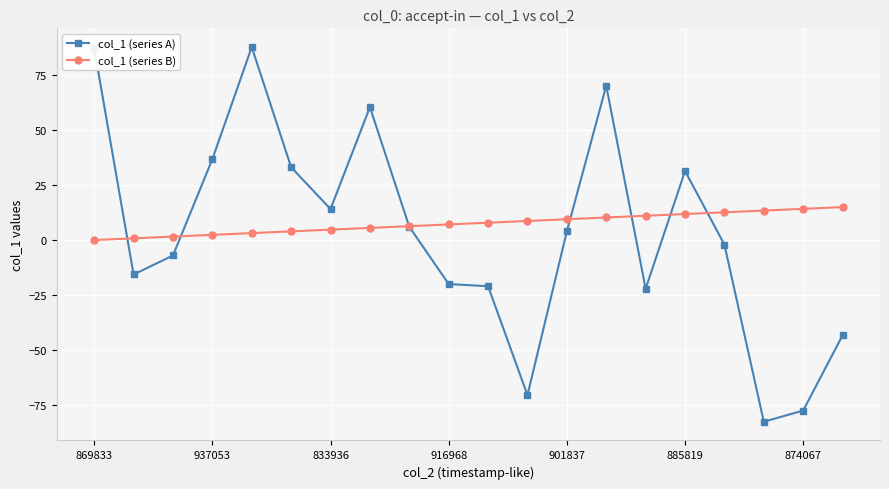

True or false: col_1 (series A) has more than 0 points higher than both neighbors.

True